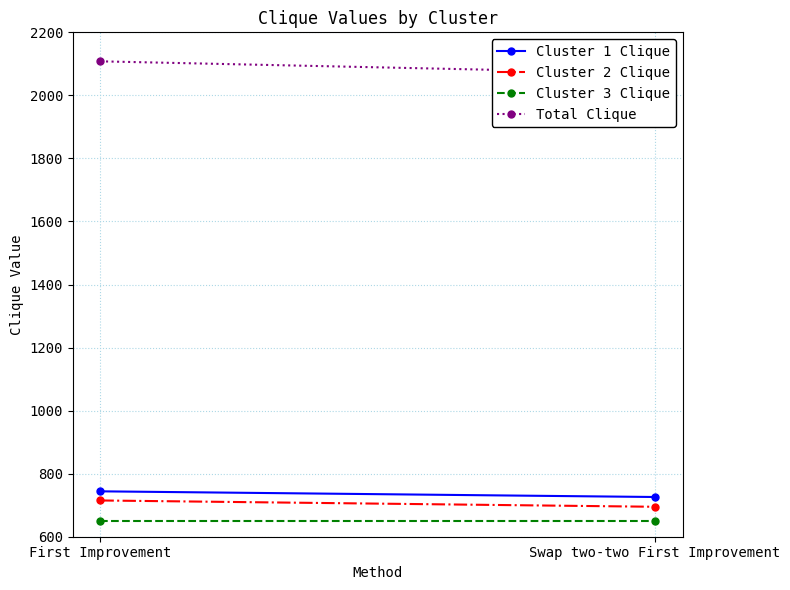

Which series has the largest total across all categories?

Total Clique